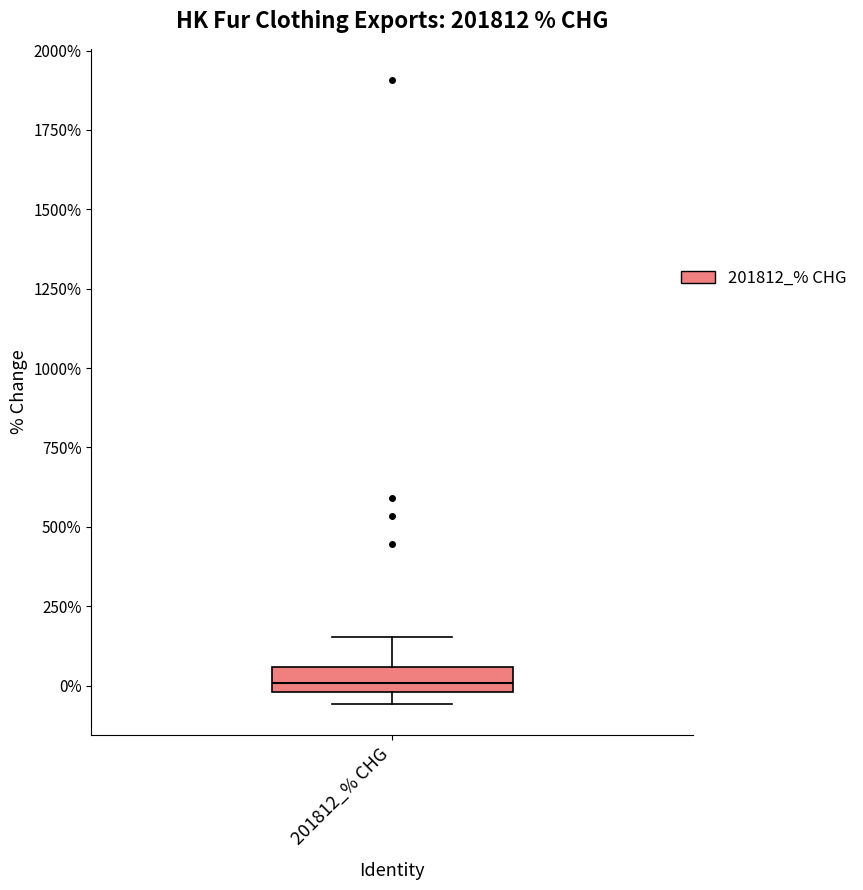

Read this box plot against the y-axis: the position of the median line, the range covered by the box, and the ends of both whiskers. The values are not printed on the chart, so give them approximately, as read against the axis.

median 0 (inside the box), box 0 to 50, whiskers -50 to 150